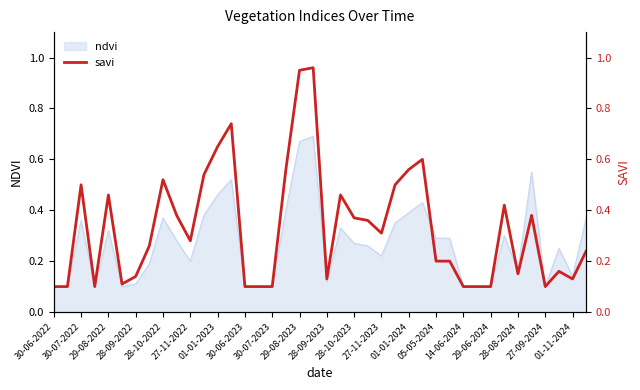

Which label corresponds to the smallest value in the chart?

30-06-2022